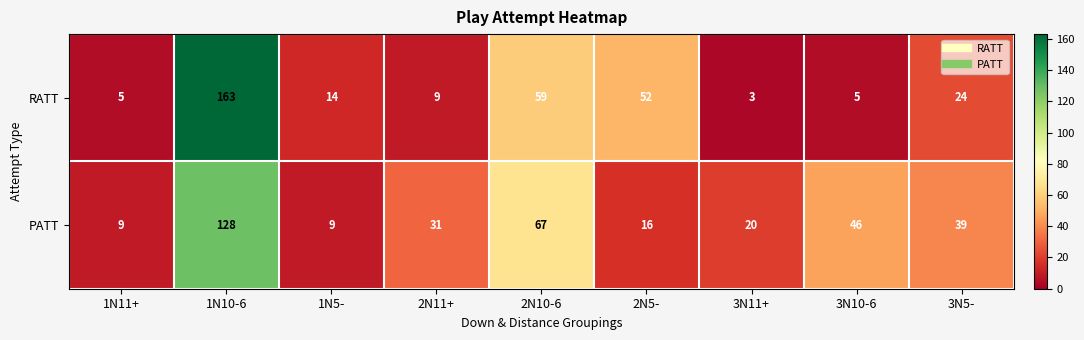

The PATT series shows 67 at 3N5-. True or false?

False